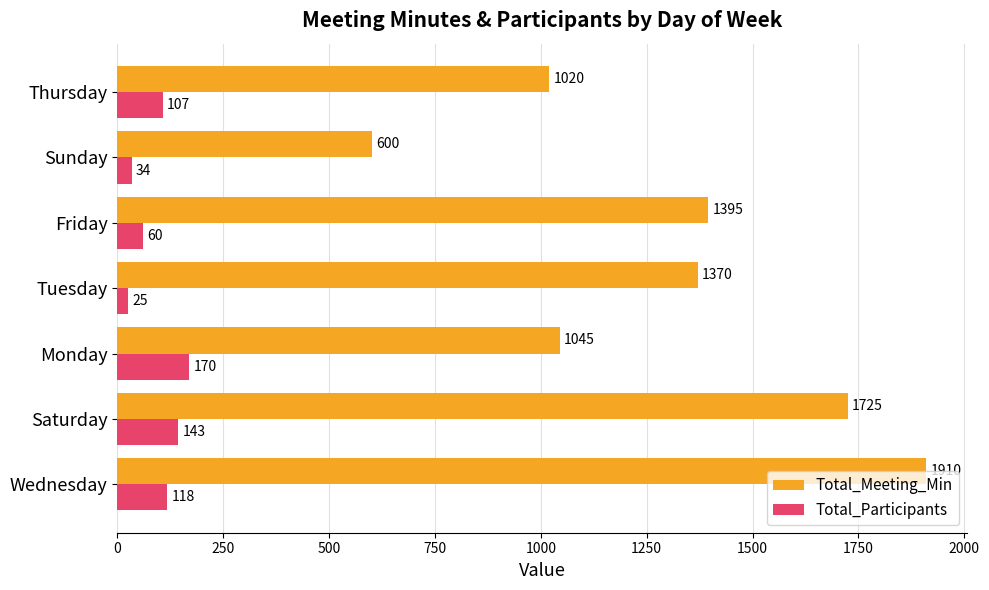

What is the difference between the highest and lowest values at Thursday?

913